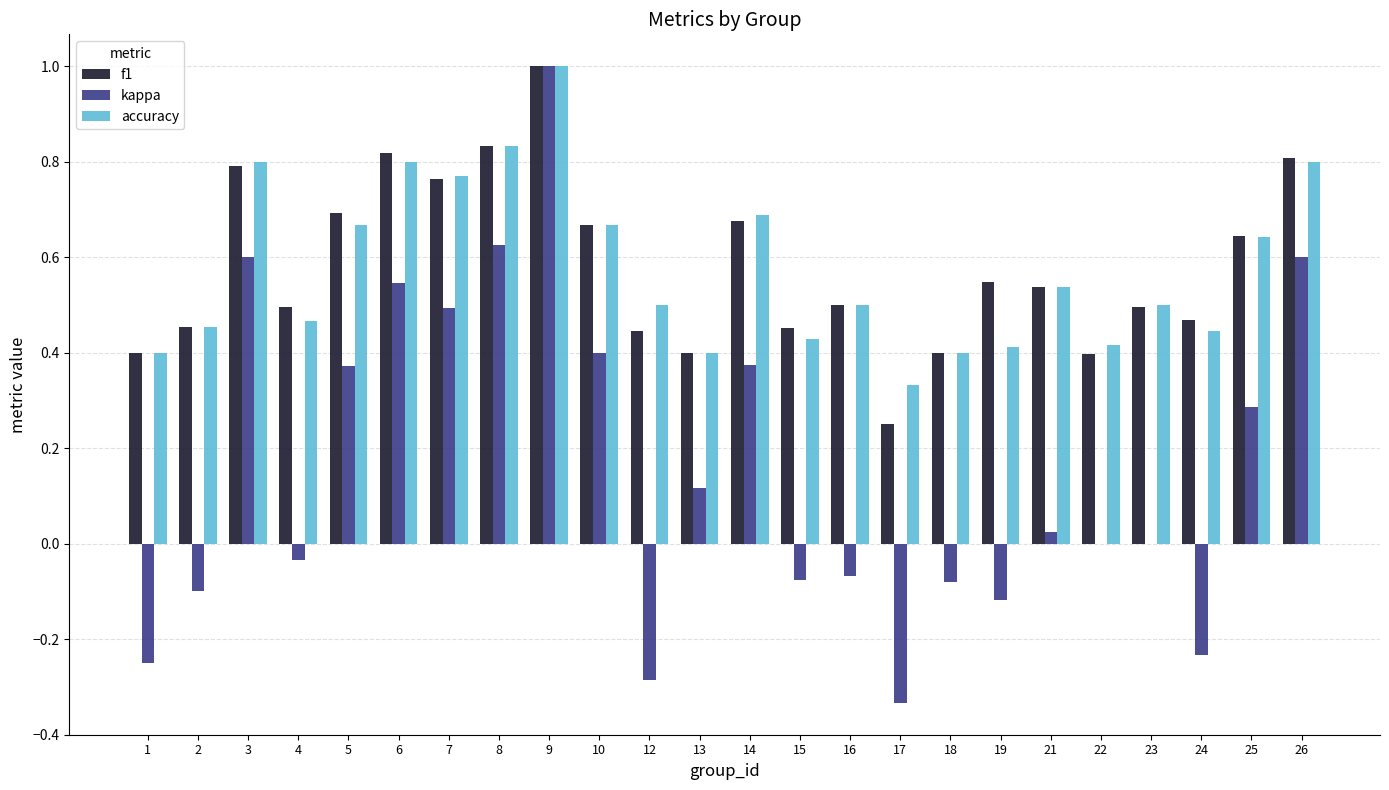

Is it true that kappa equals 0.1 at 25?

False